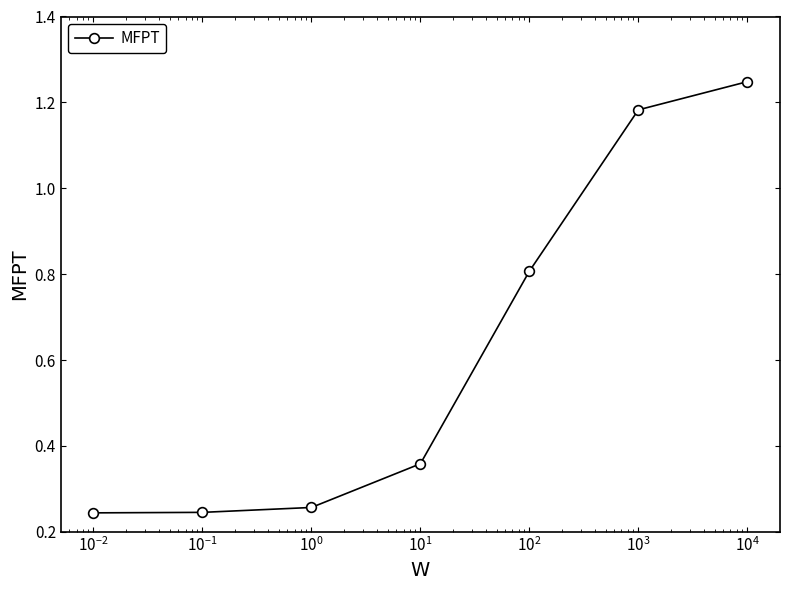

Count the values in the range 0 to 1.

5